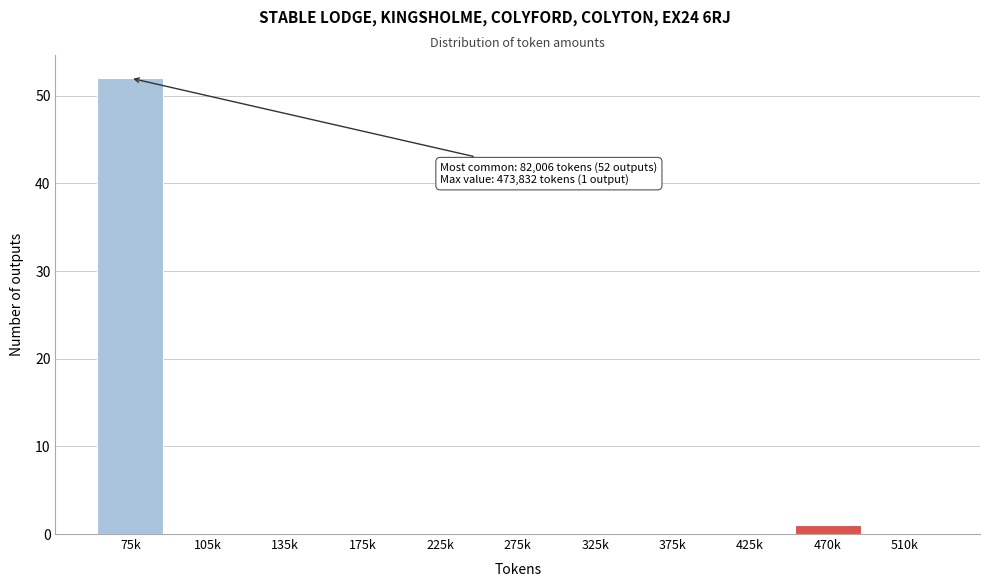

Reading left to right, what are all the values shown in this chart?

75k=52	105k=0	135k=0	175k=0	225k=0	275k=0	325k=0	375k=0	425k=0	470k=1	510k=0